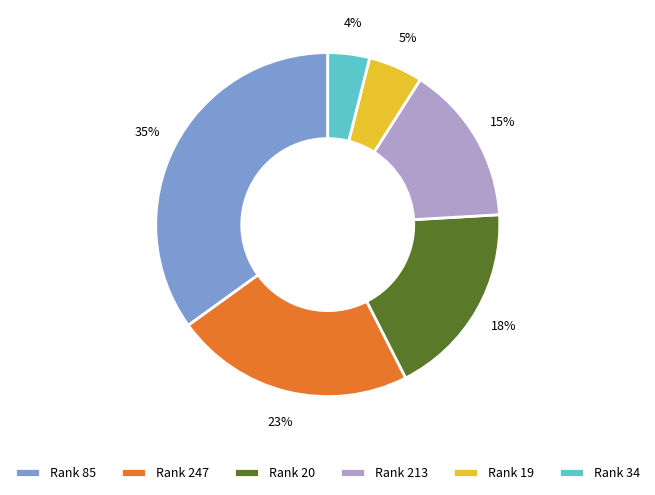

To the nearest percent, what portion does Rank 19 represent?

5%